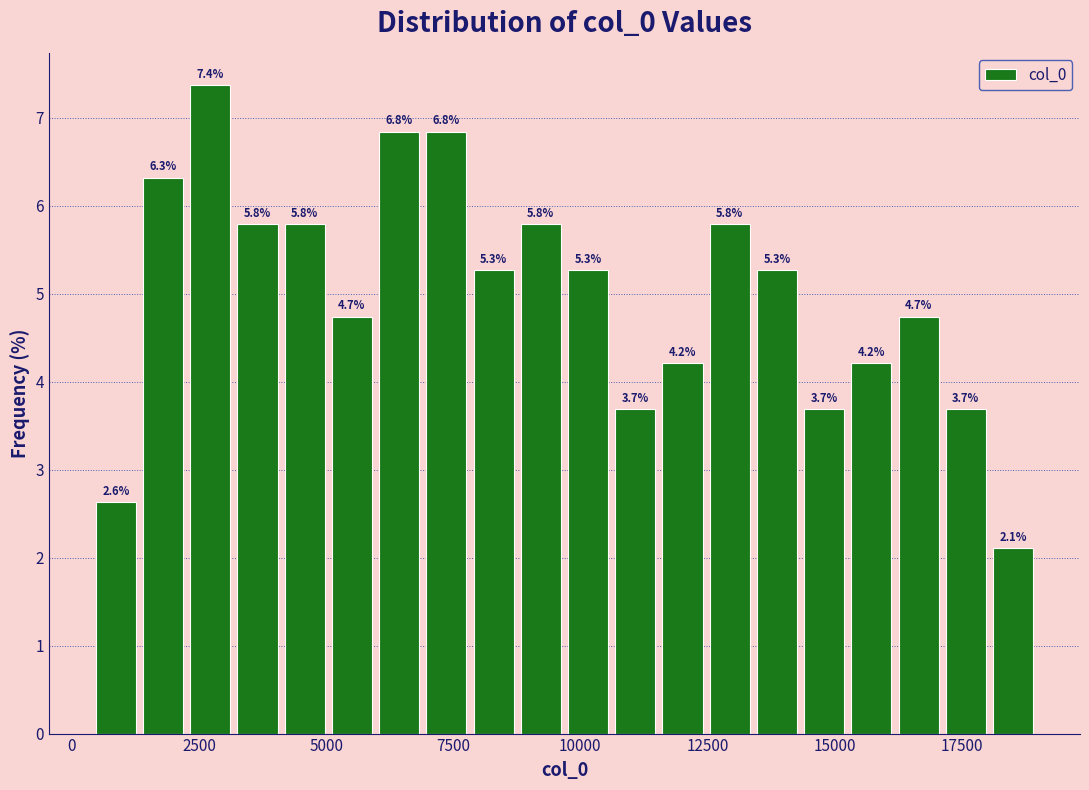

Around what value on the x-axis is the tallest bar? Give the approximate position of its centre, as read against the axis.

2500